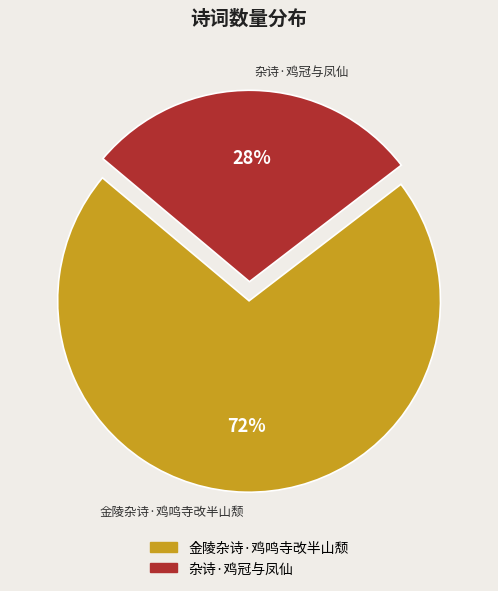

Is it true that 杂诗·鸡冠与凤仙 is 28% of the pie?

True